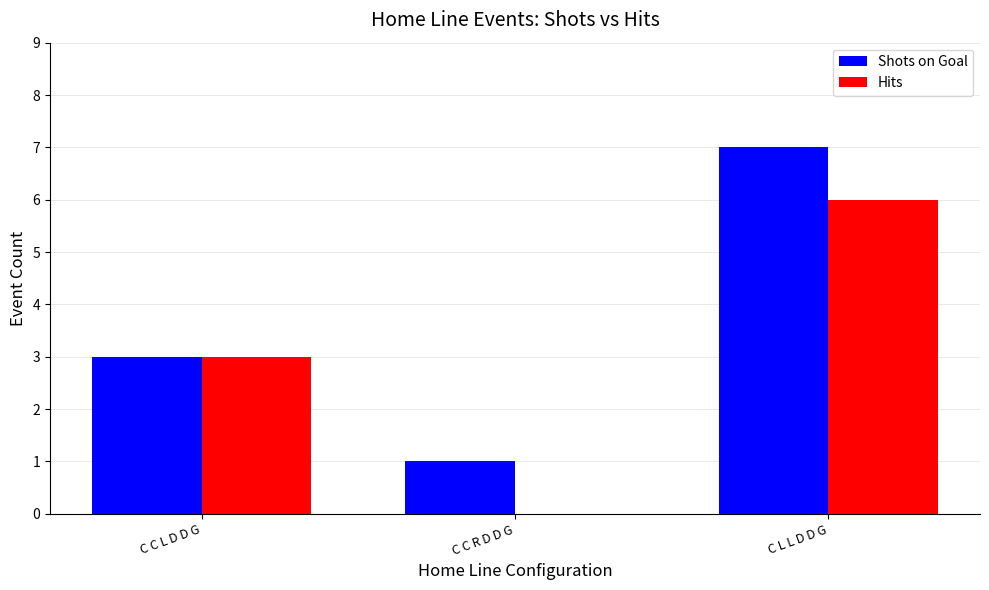

Between C C L D D G and C L L D D G, which series saw the biggest shift?

Shots on Goal